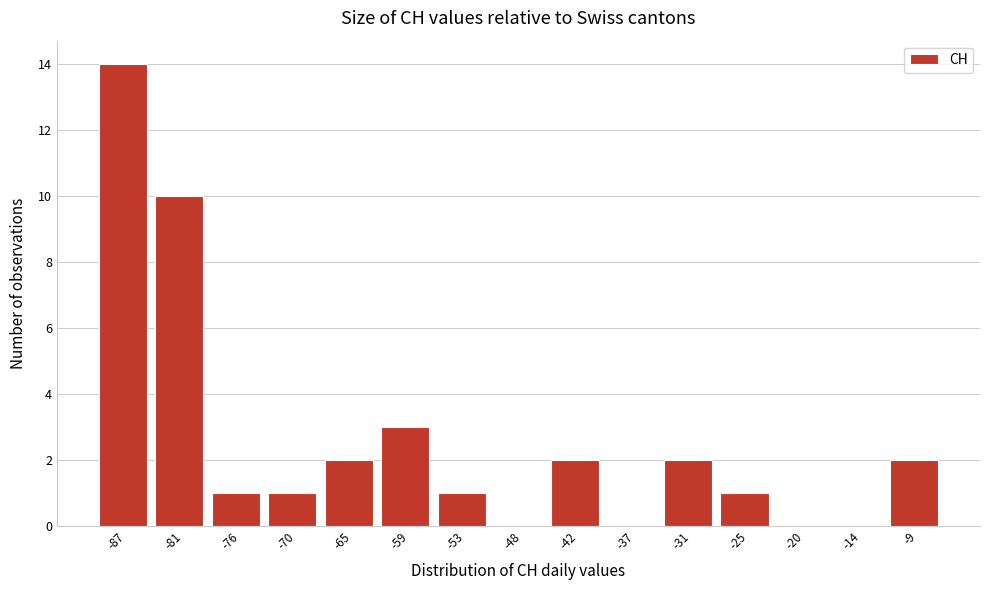

Reading left to right, extract all data points from this chart.

-87=14	-81=10	-76=1	-70=1	-65=2	-59=3	-53=1	-48=0	-42=2	-37=0	-31=2	-25=1	-20=0	-14=0	-9=2